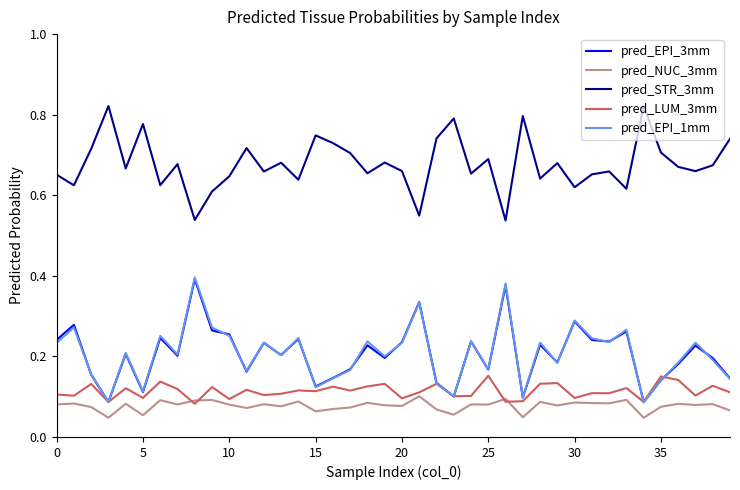

True or false: pred_LUM_3mm and pred_STR_3mm intersect in this chart.

False